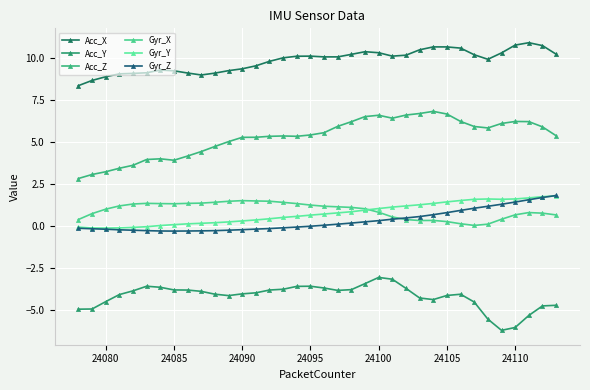

What is the average value of the Gyr_Z series?

0.3